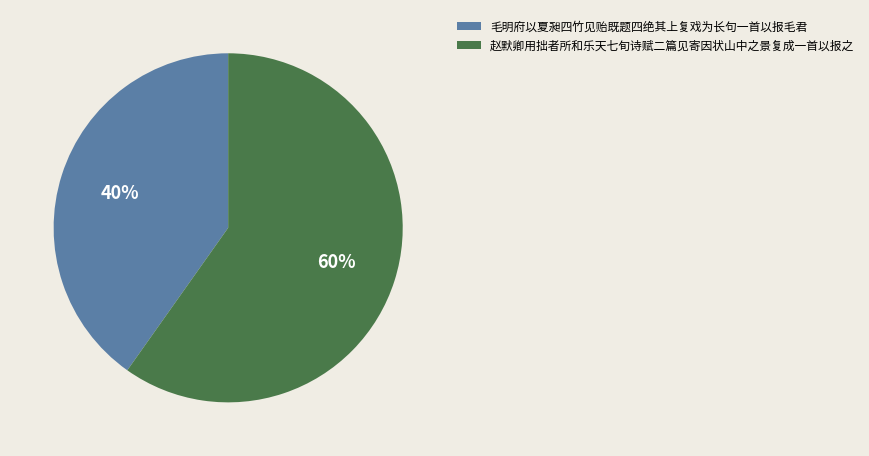

Rank the categories by value from highest to lowest.

赵默卿用拙者所和乐天七旬诗赋二篇见寄因状山中之景复成一首以报之, 毛明府以夏昶四竹见贻既题四绝其上复戏为长句一首以报毛君